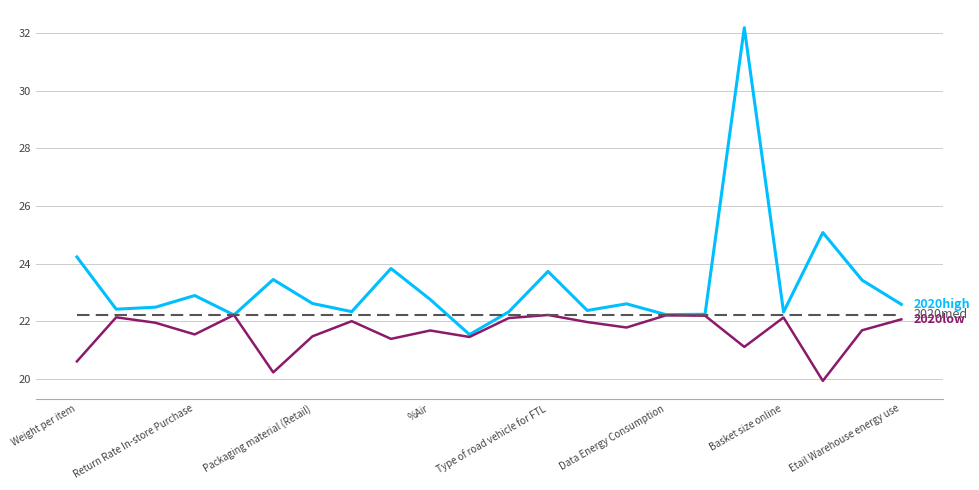

What is the greatest value displayed?

32.2